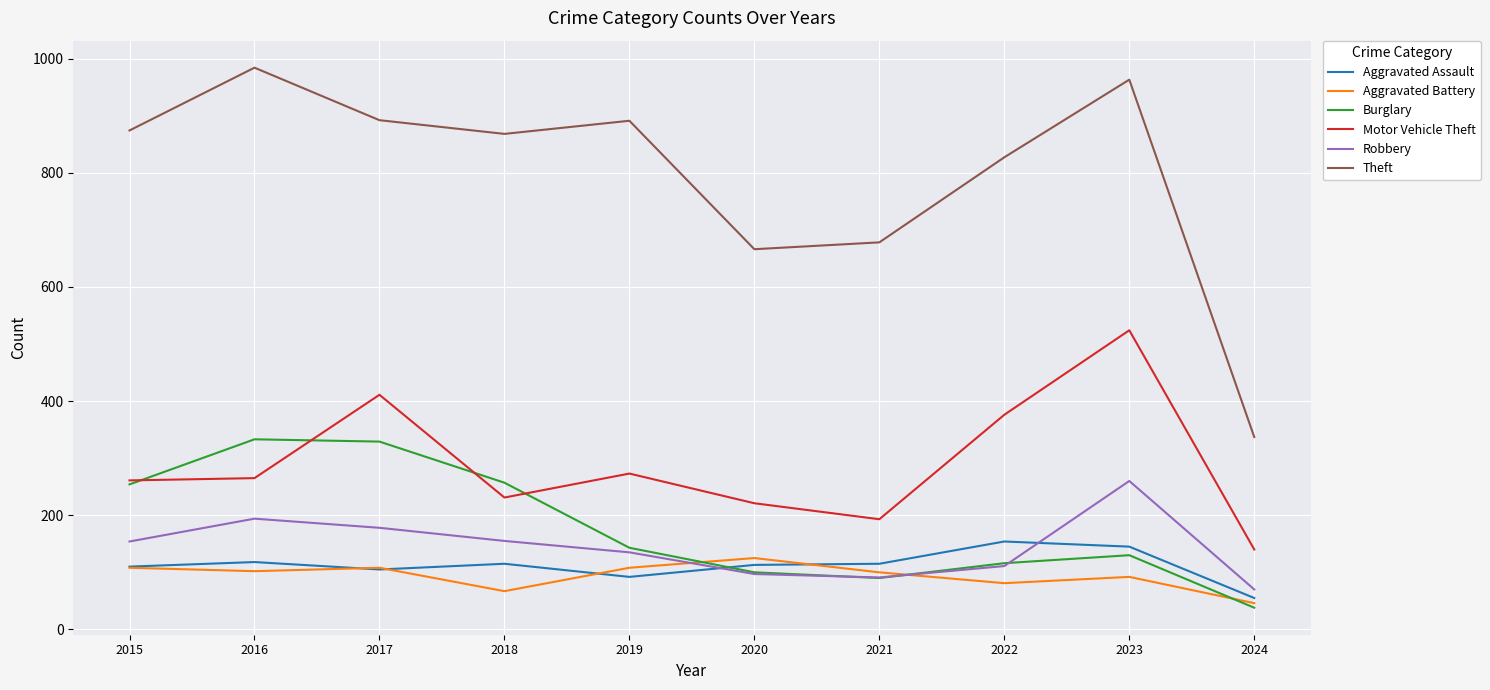

What is the average value of the Aggravated Assault series?

112